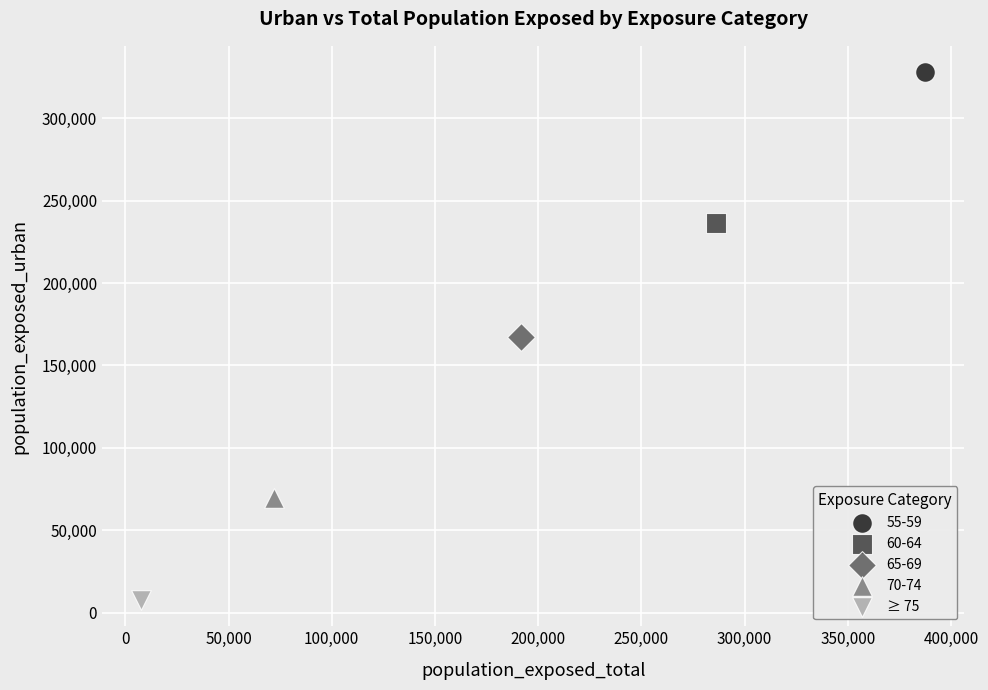

What are all the series names shown in the legend?

55-59, 60-64, 65-69, 70-74, ≥ 75